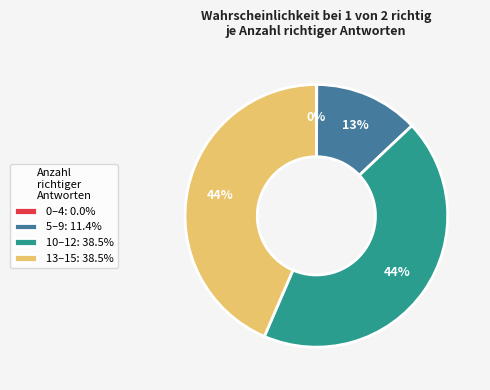

Does any single category account for the majority?

No